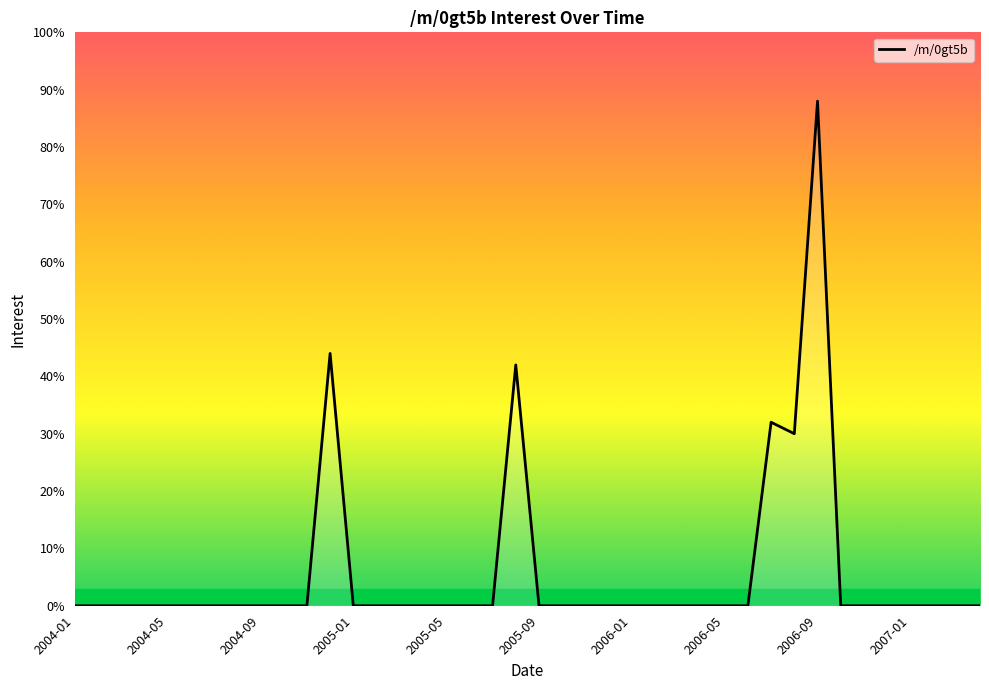

What is the greatest value displayed?

88